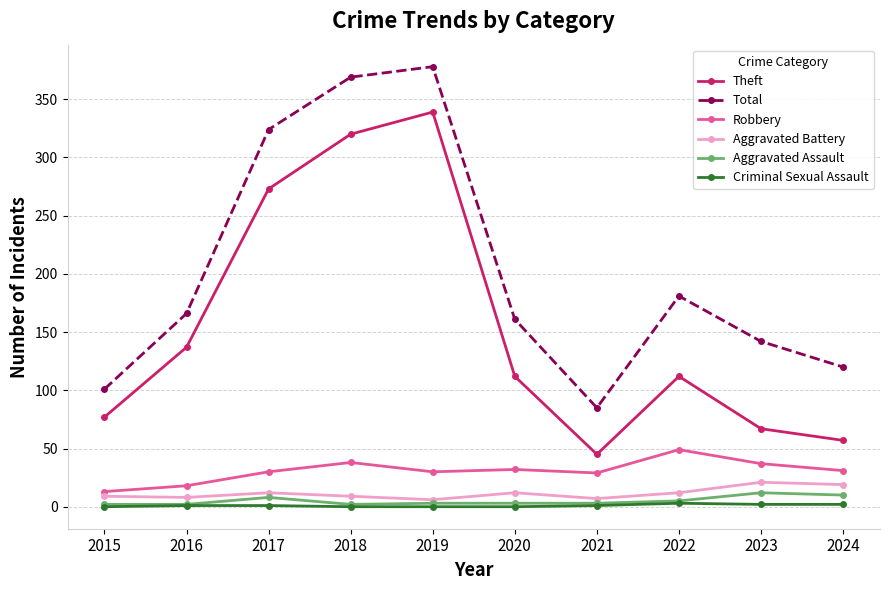

Where is Total nearest to the value 231?

2022